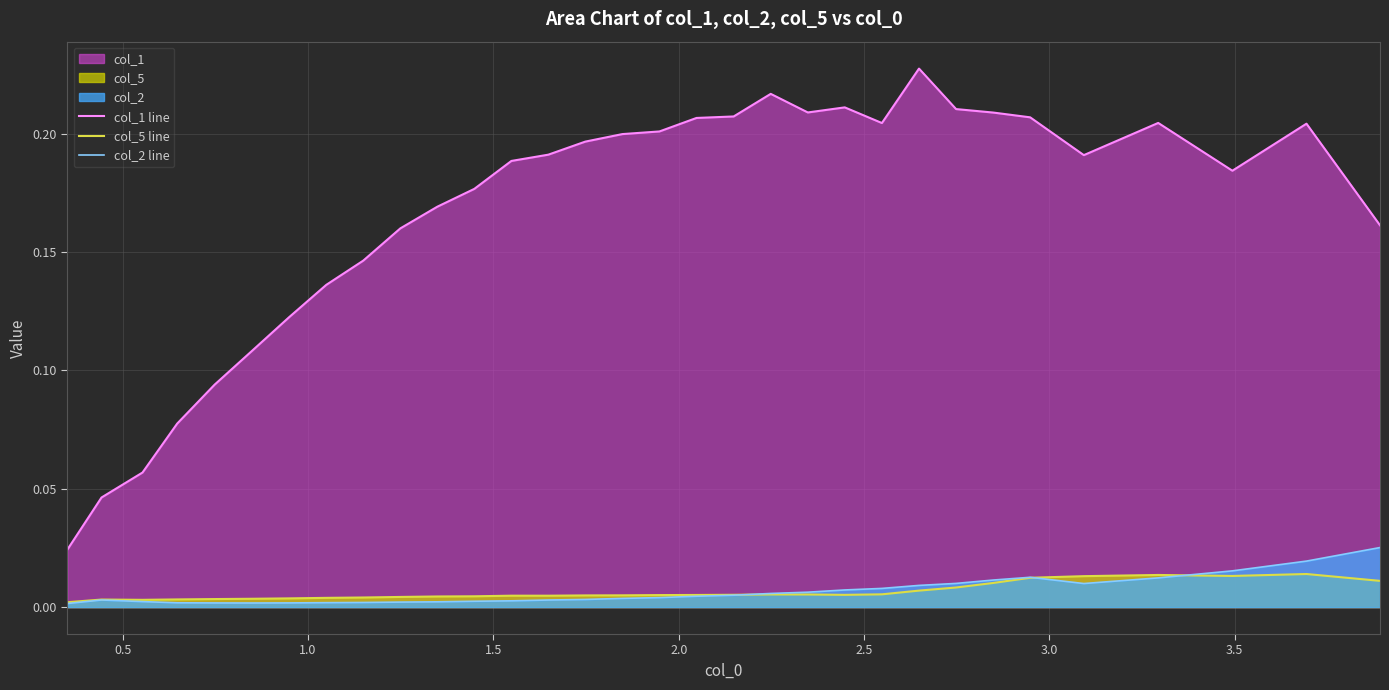

How many intersections are there between col_2 line and col_5 line?

3